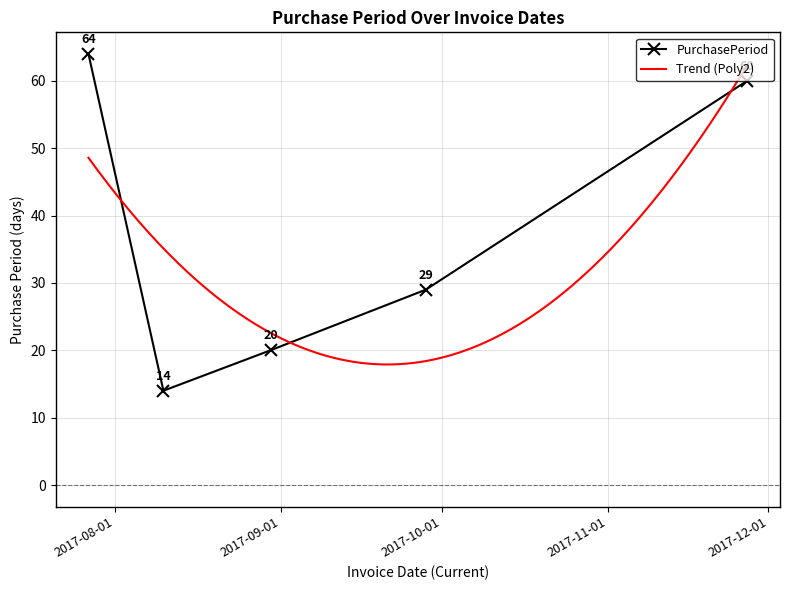

What is the sum of all values?

187